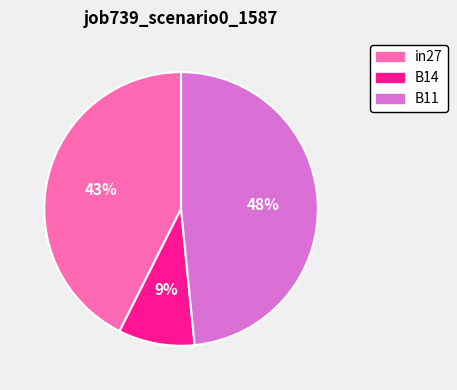

Is it true that B11 is 62% of the pie?

False